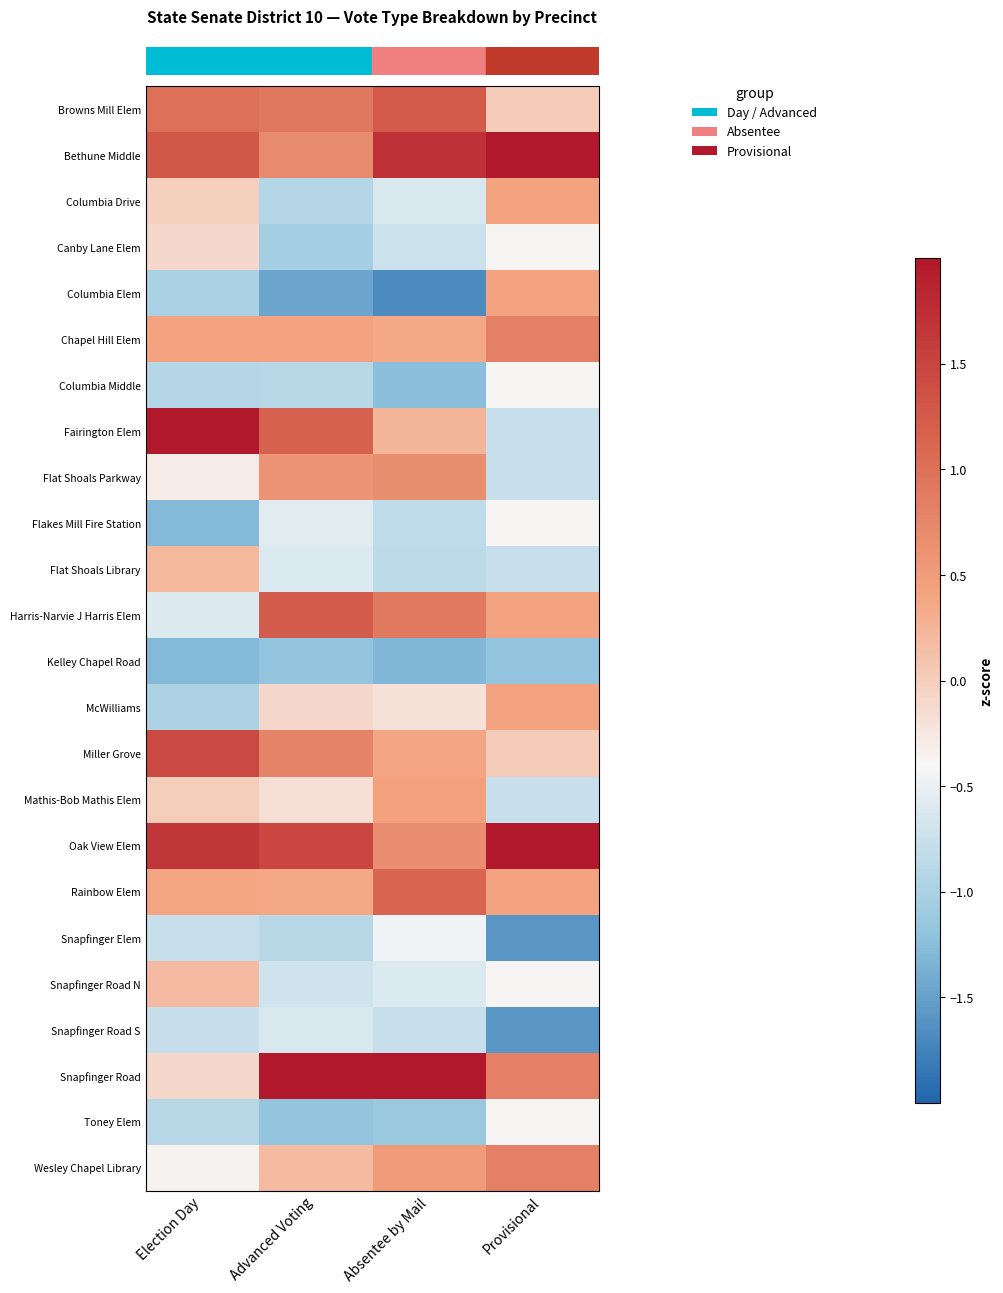

Which has a higher value, Election Day or Advanced Voting?

Election Day